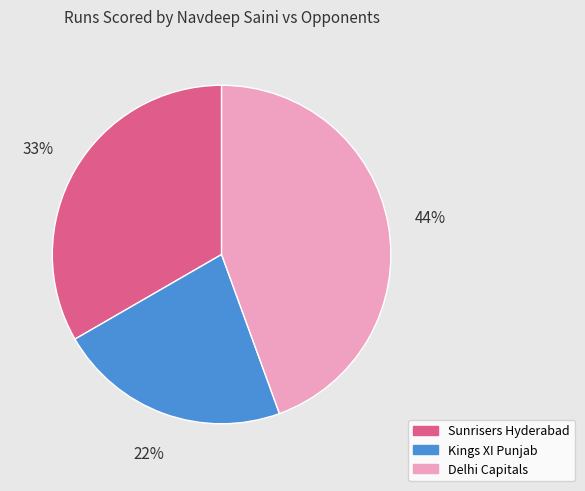

Approximately how many times larger is the value at Delhi Capitals compared to Sunrisers Hyderabad?

1.3